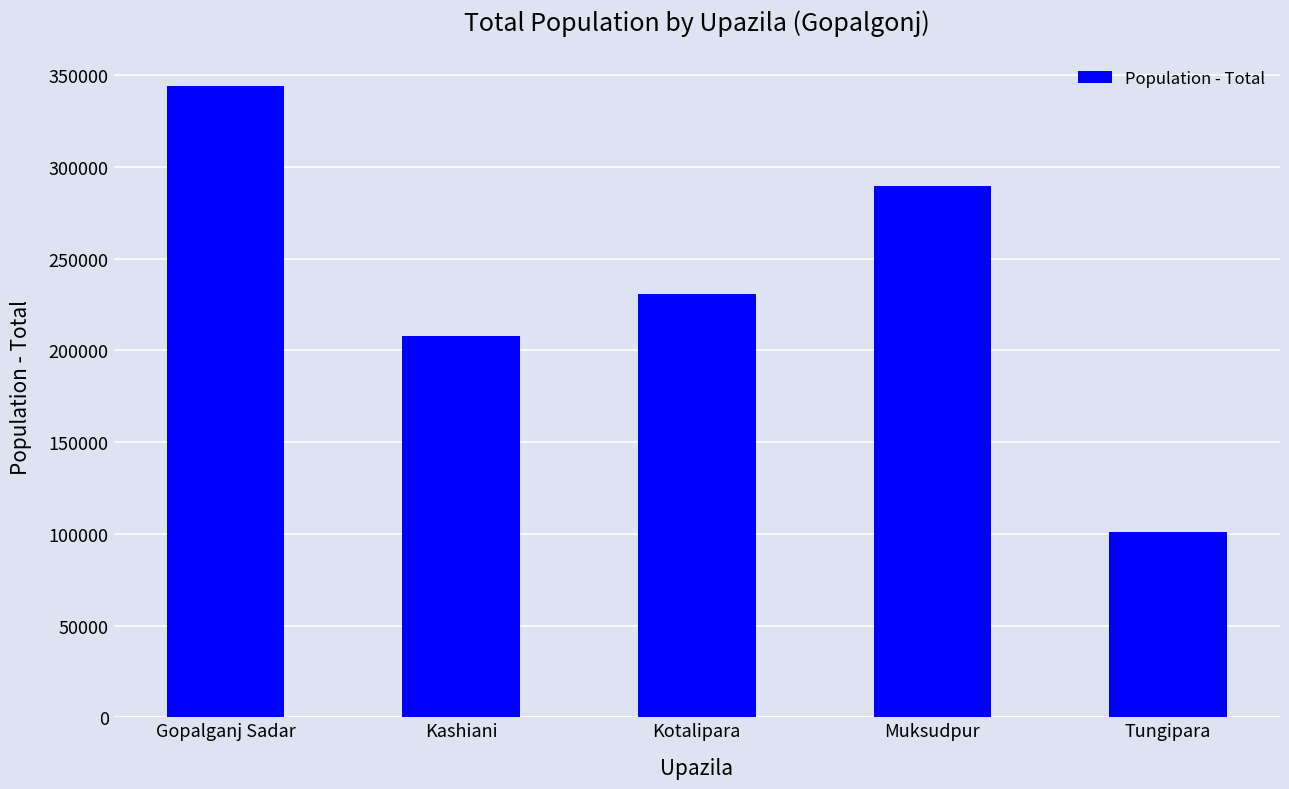

How many values are below 230493?

2